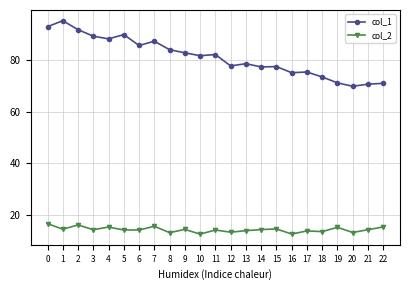

True or false: col_1 and col_2 cross at least once.

False